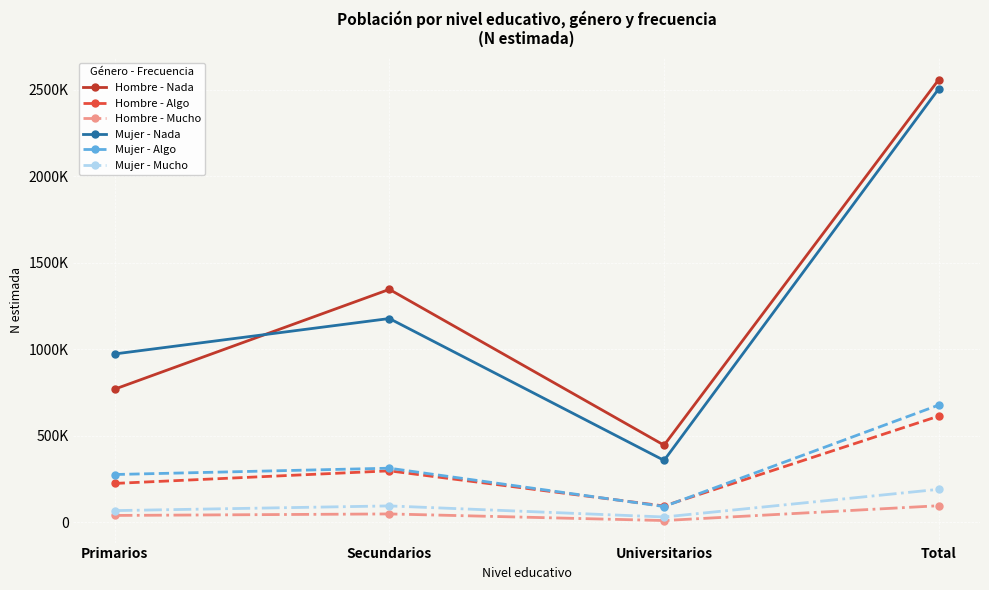

Does the chart have visible grid lines?

Yes